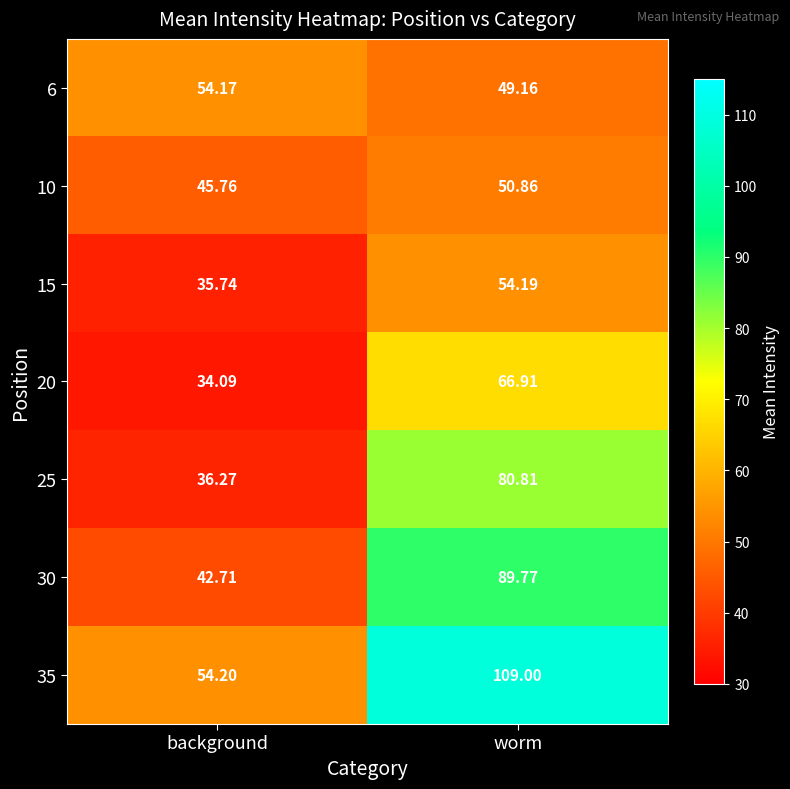

List the labels in order of 20 value, largest first.

worm, background